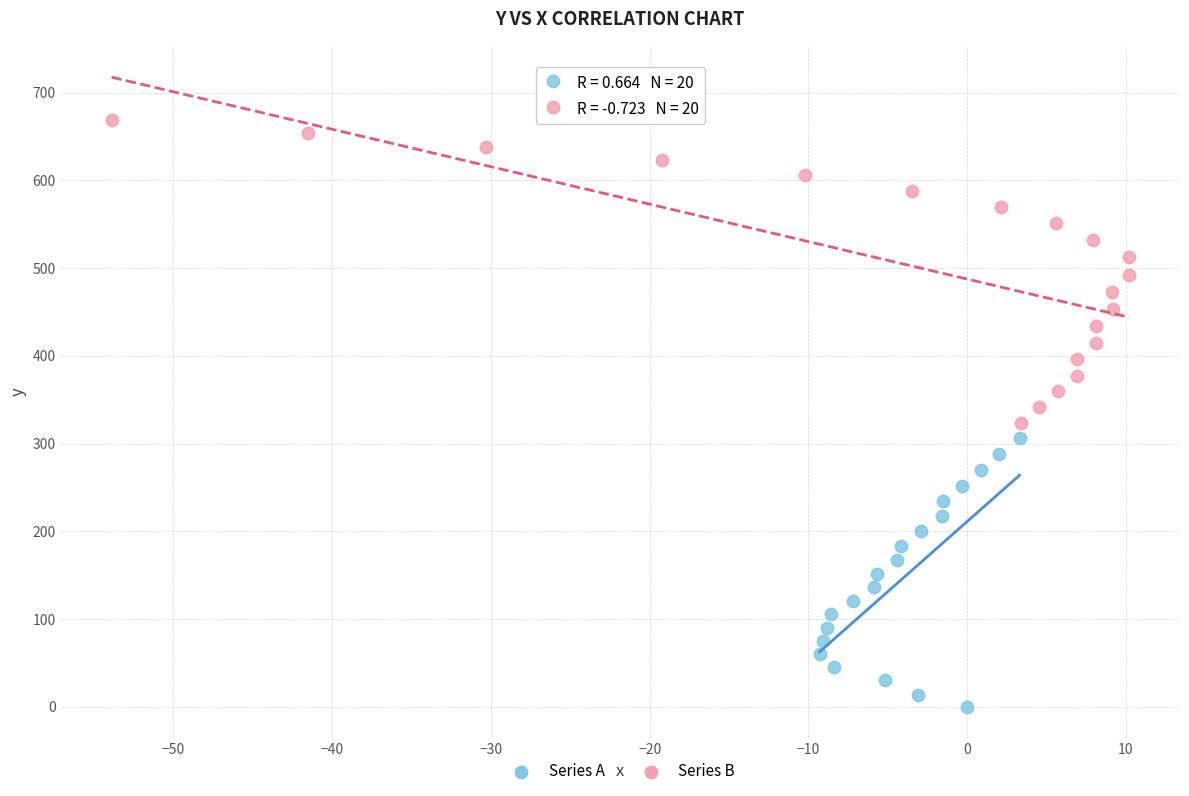

Which series reaches the minimum Y coordinate?

Series A